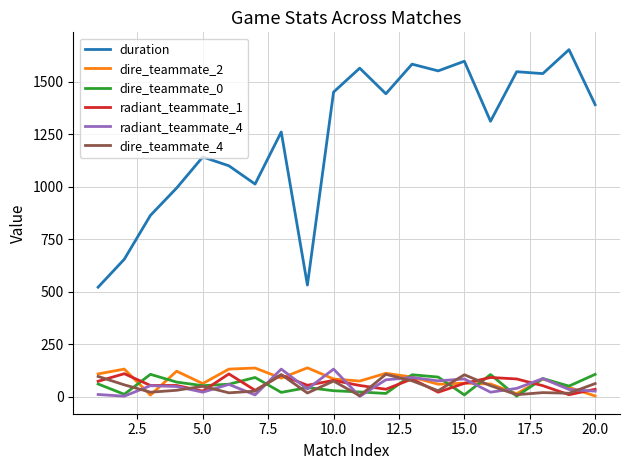

What is the greatest value displayed?

1652